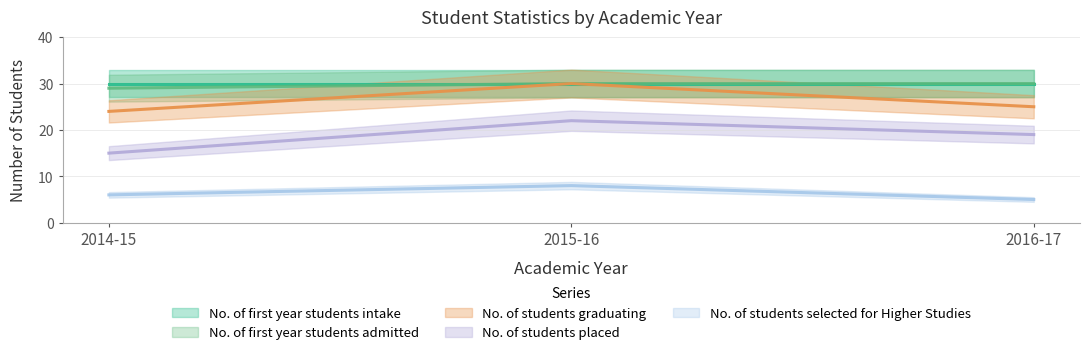

Is the value of No. of students graduating at 2016-17 greater than the value of No. of students placed at 2014-15?

Yes